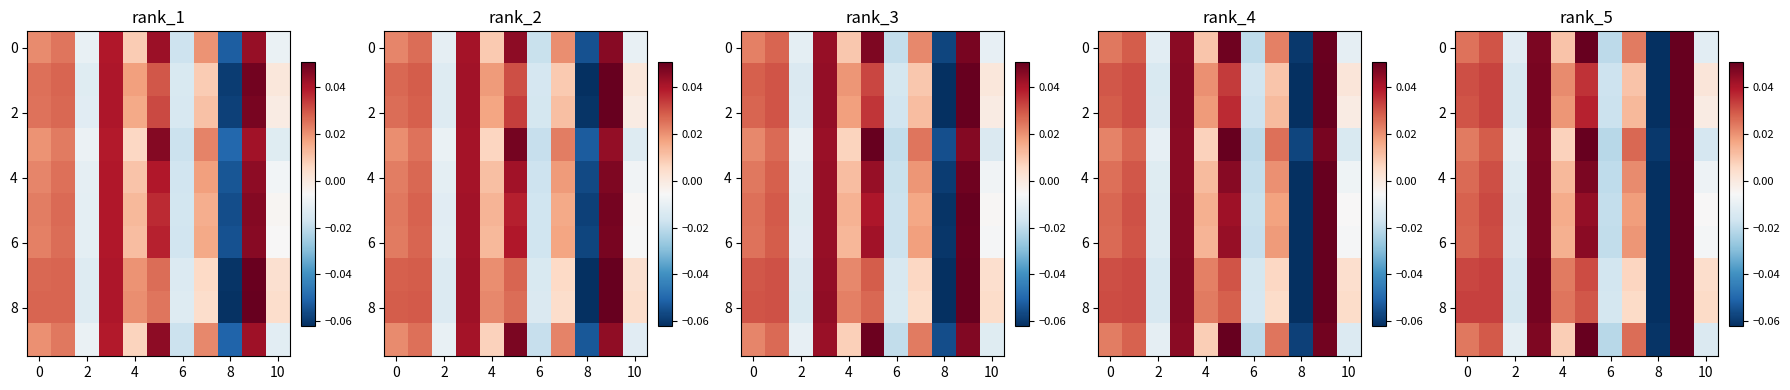

Which series has the widest spread of values?

8